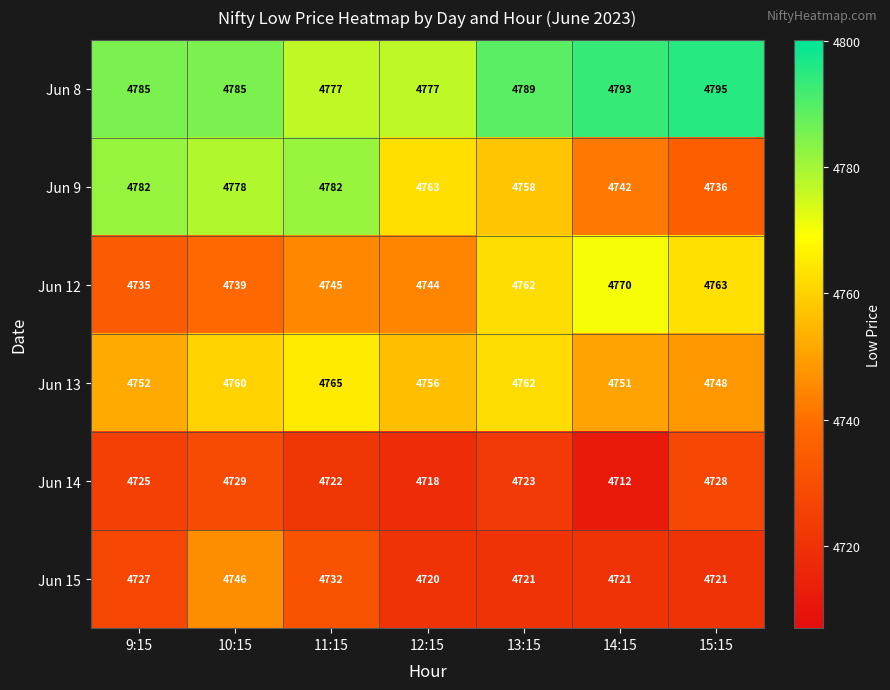

At how many categories does at least one series exceed 4724?

7